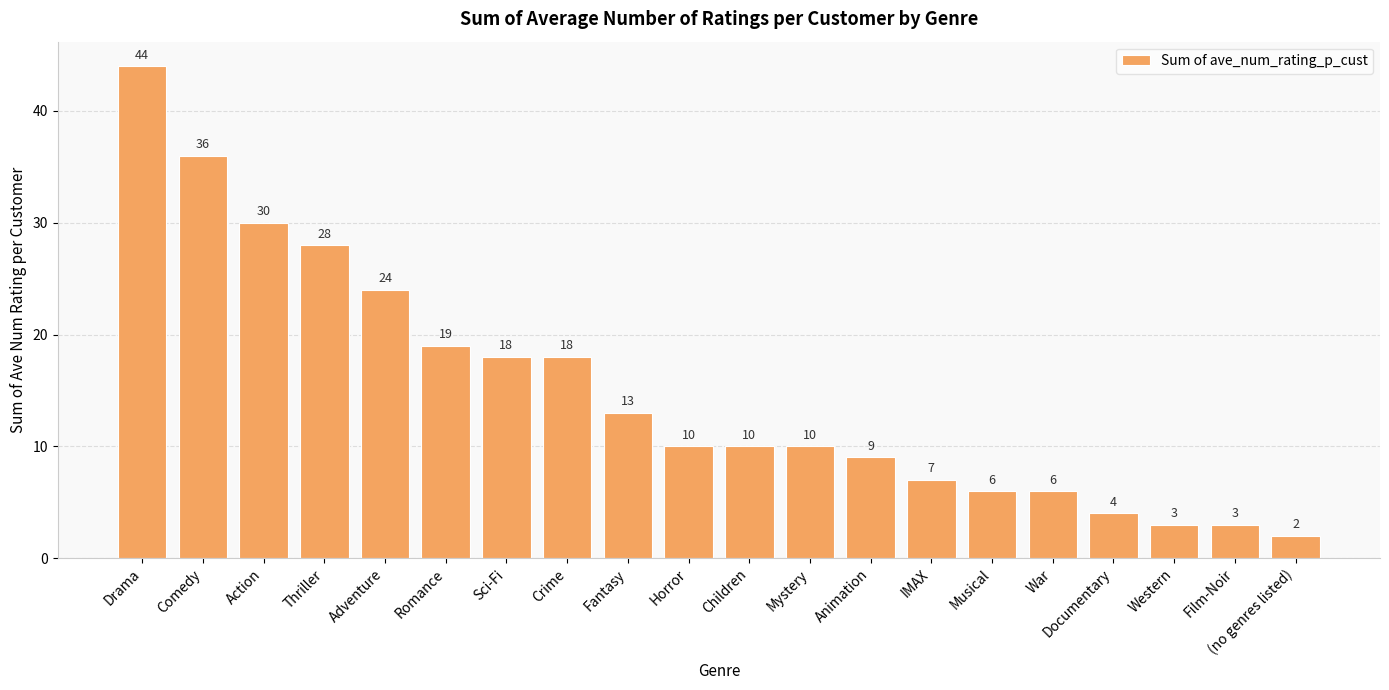

Which label corresponds to the largest value in the chart?

Drama